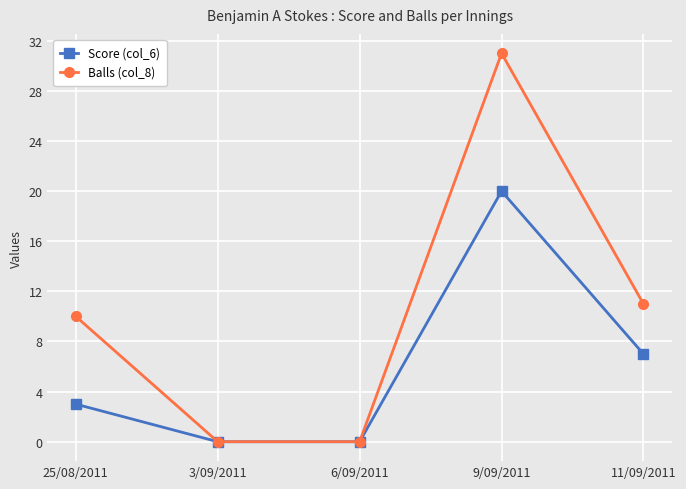

What is the greatest value displayed?

31